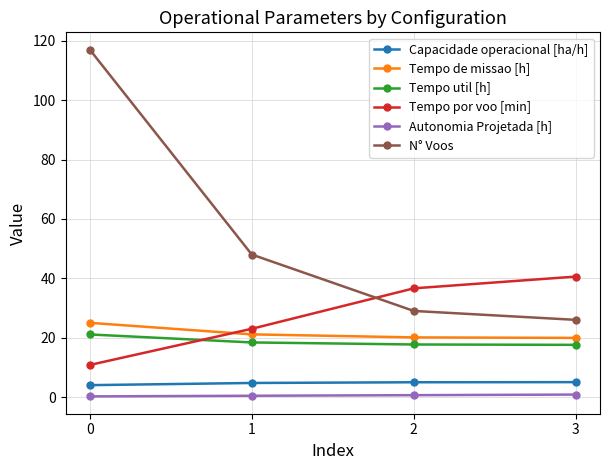

How many categories are shown in the chart?

4